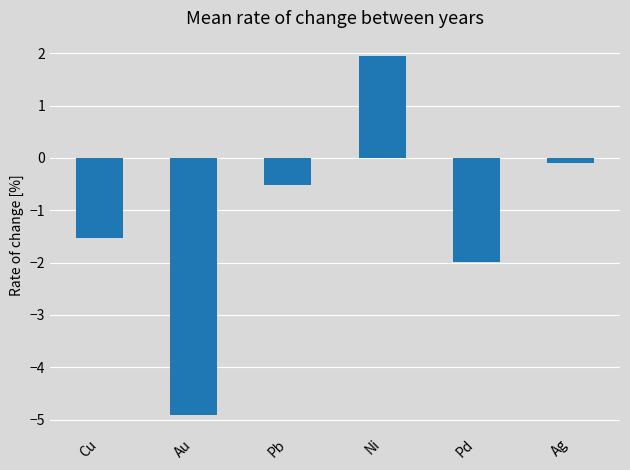

True or false: the data shows -0.2 at Pb.

False